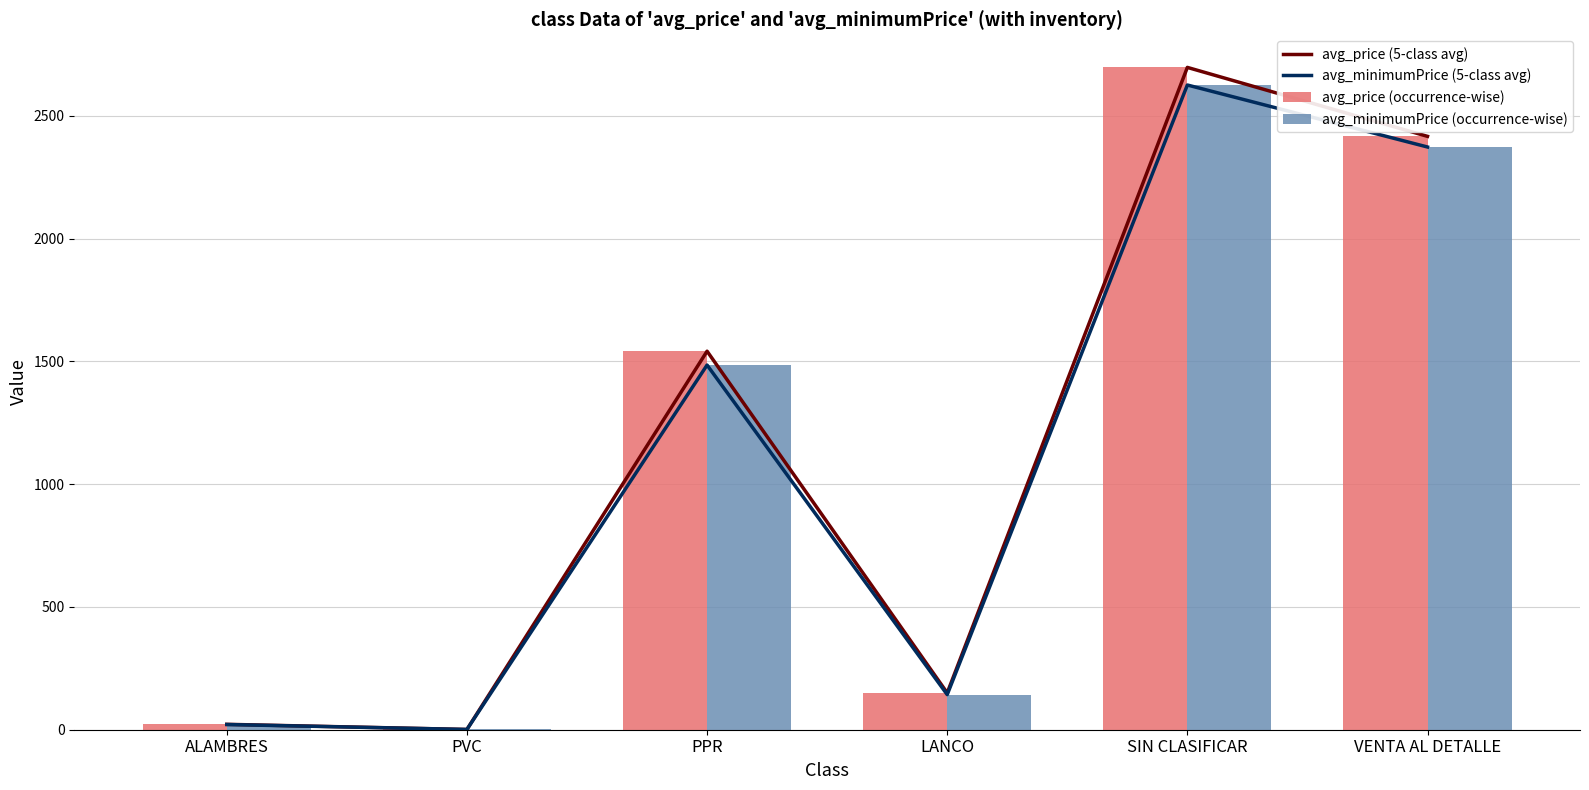

At which category is the sum across all series the highest?

SIN CLASIFICAR